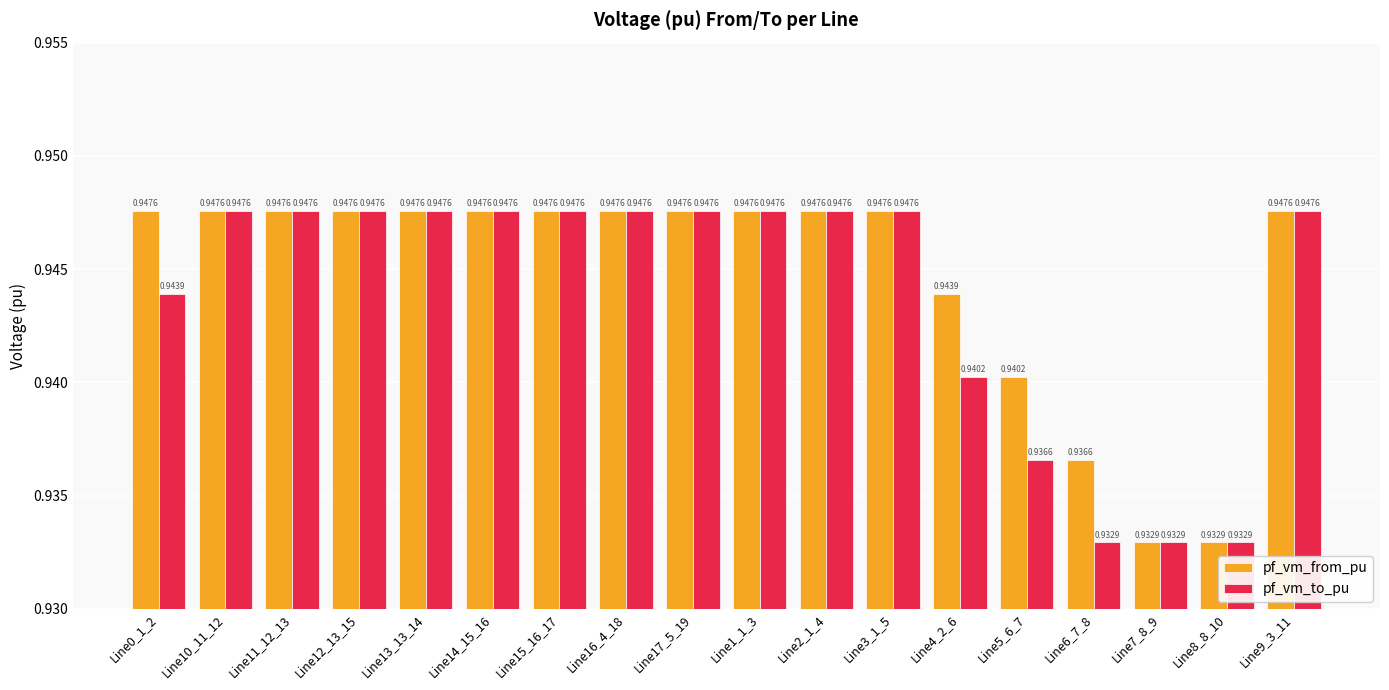

Which series changed the most between Line4_2_6 and Line8_8_10?

pf_vm_from_pu